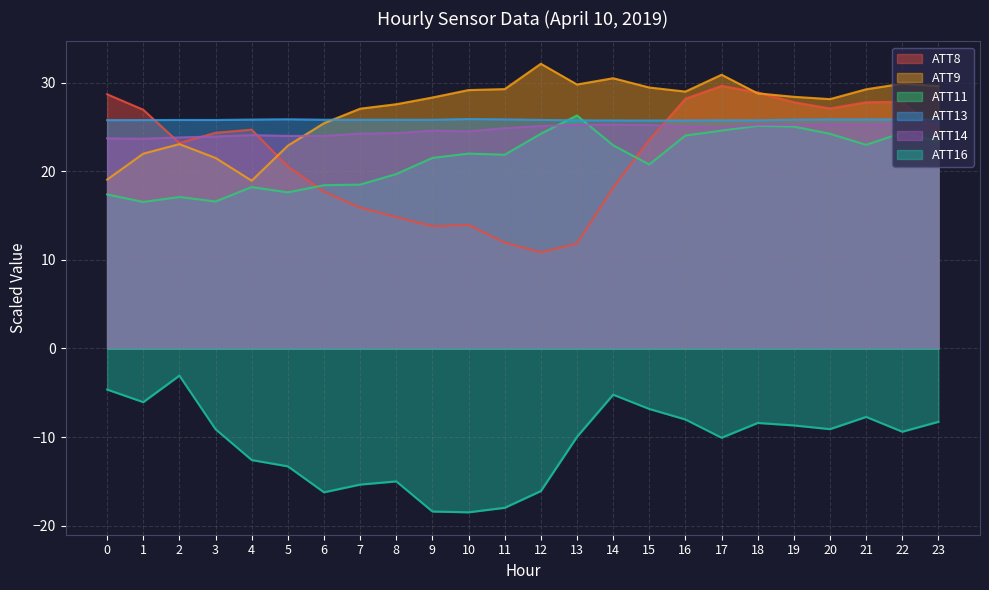

At how many categories does at least one series exceed -2?

24